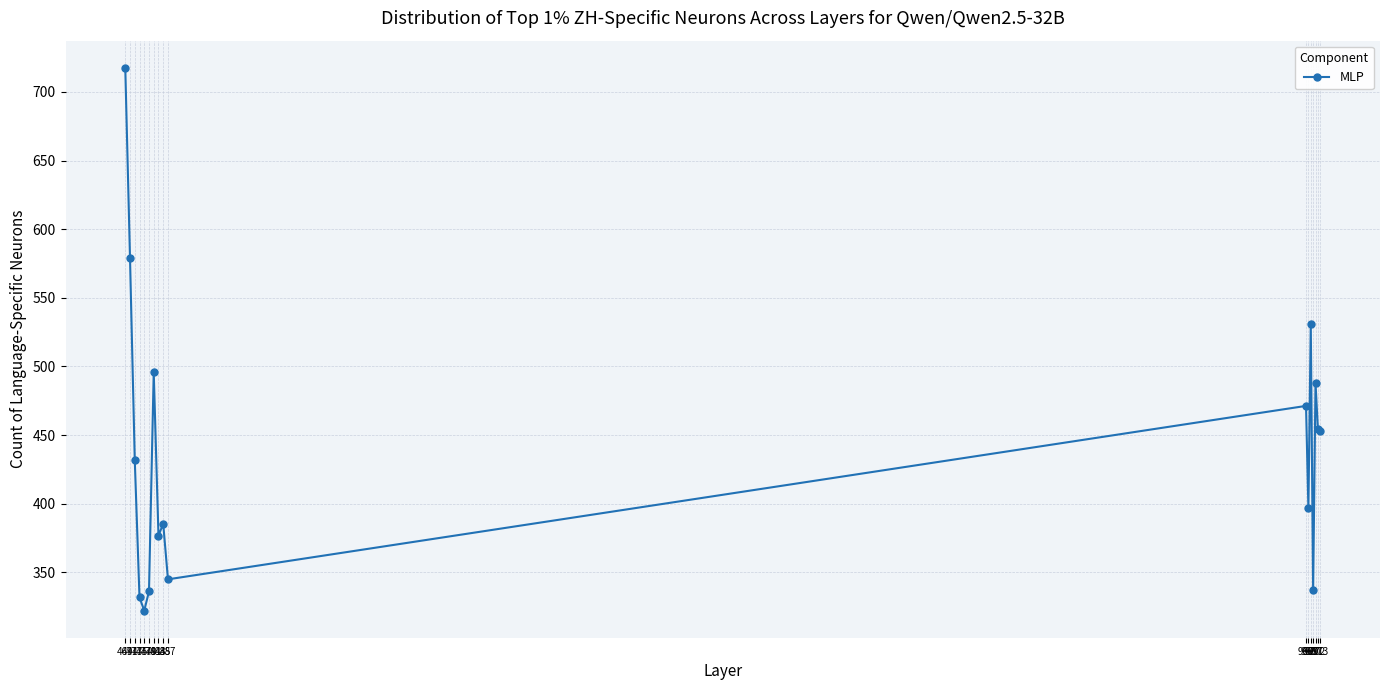

Which category has the lowest value across all series?

477